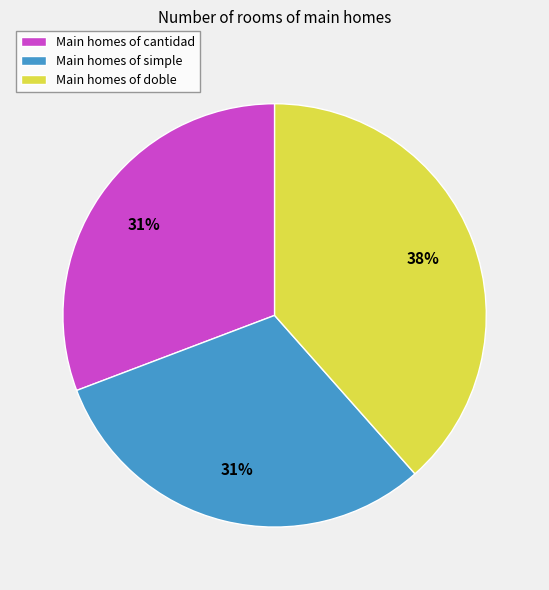

To the nearest percent, what portion does Main homes of doble represent?

38%